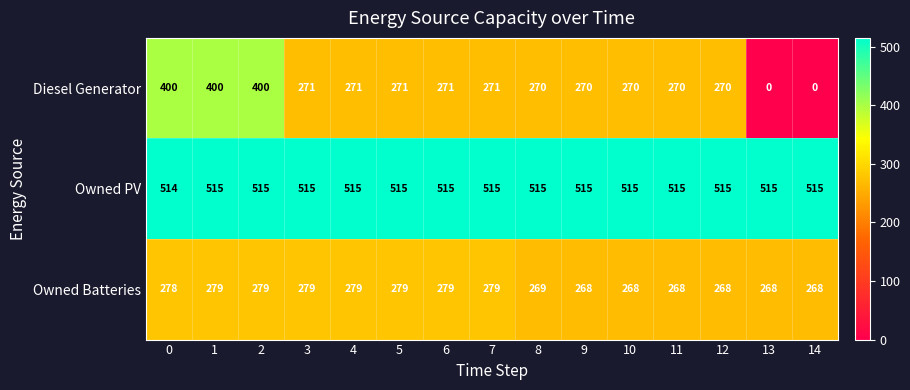

What is the sum of all Diesel Generator values?

3905